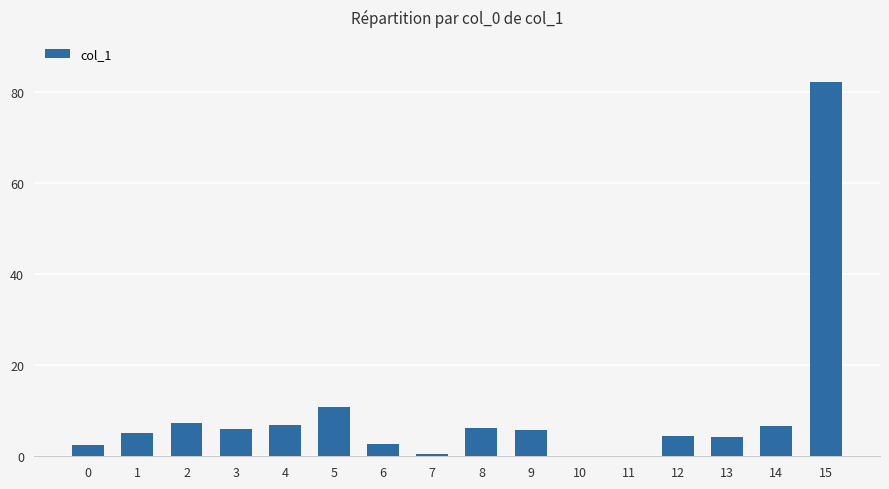

What is the sum of all values?

151.5